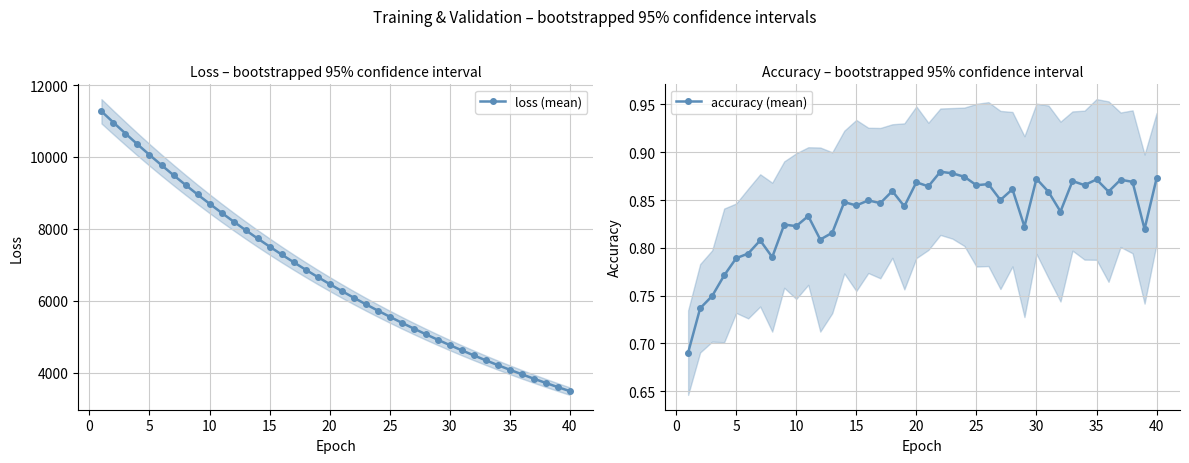

What is the minimum value for loss (mean)?

3486.5